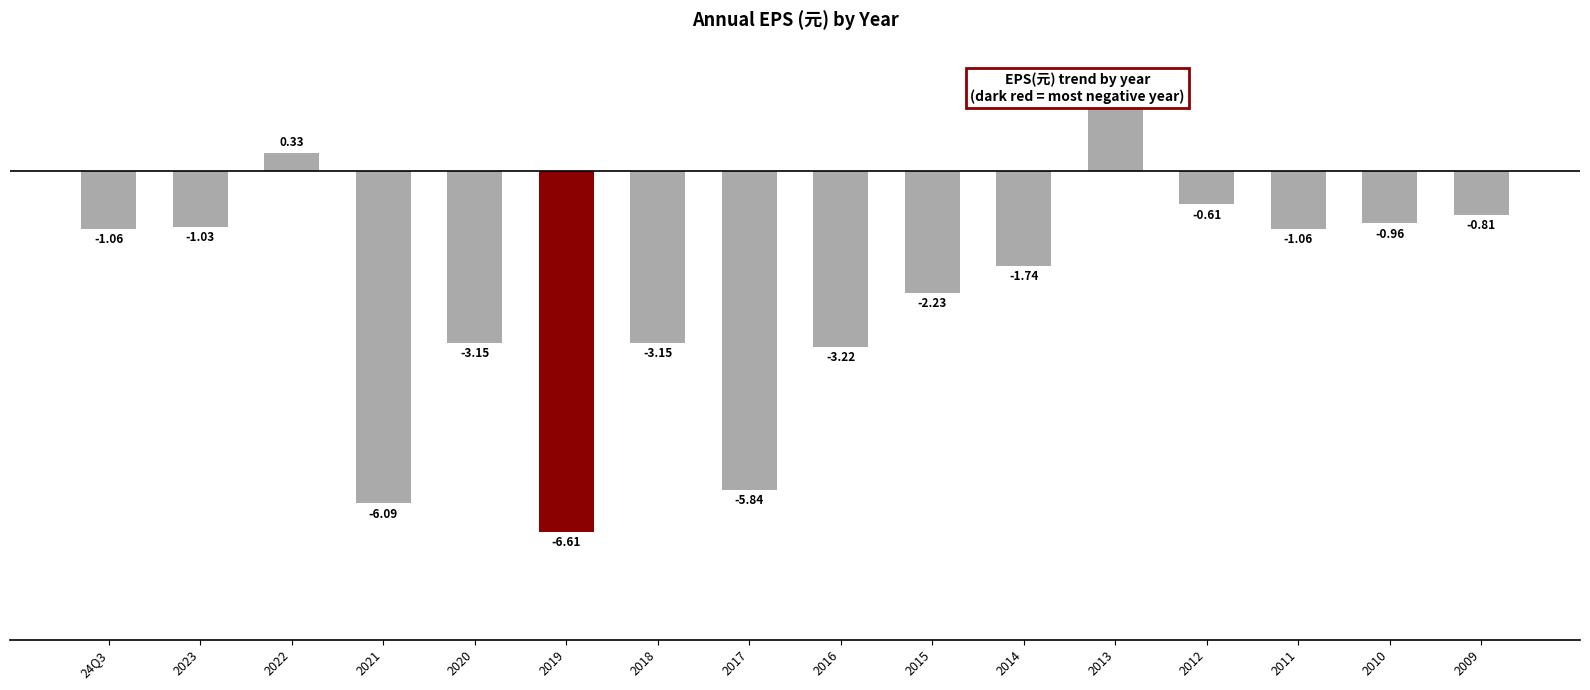

What is the difference between the second highest and second lowest values?

6.4